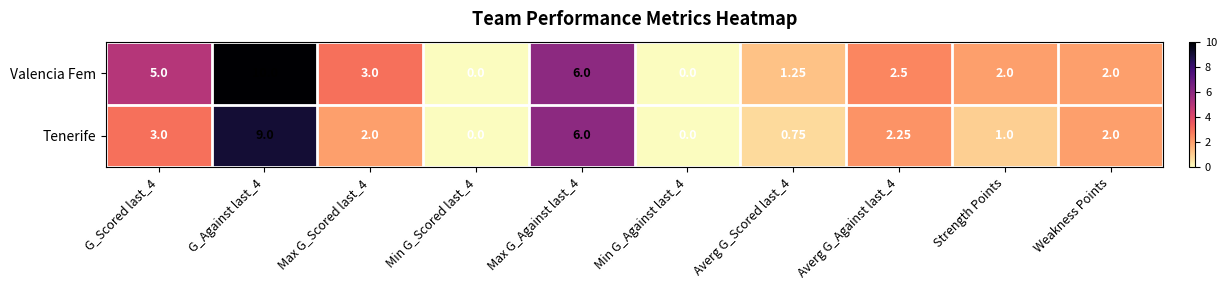

How many series are shown in this chart?

2